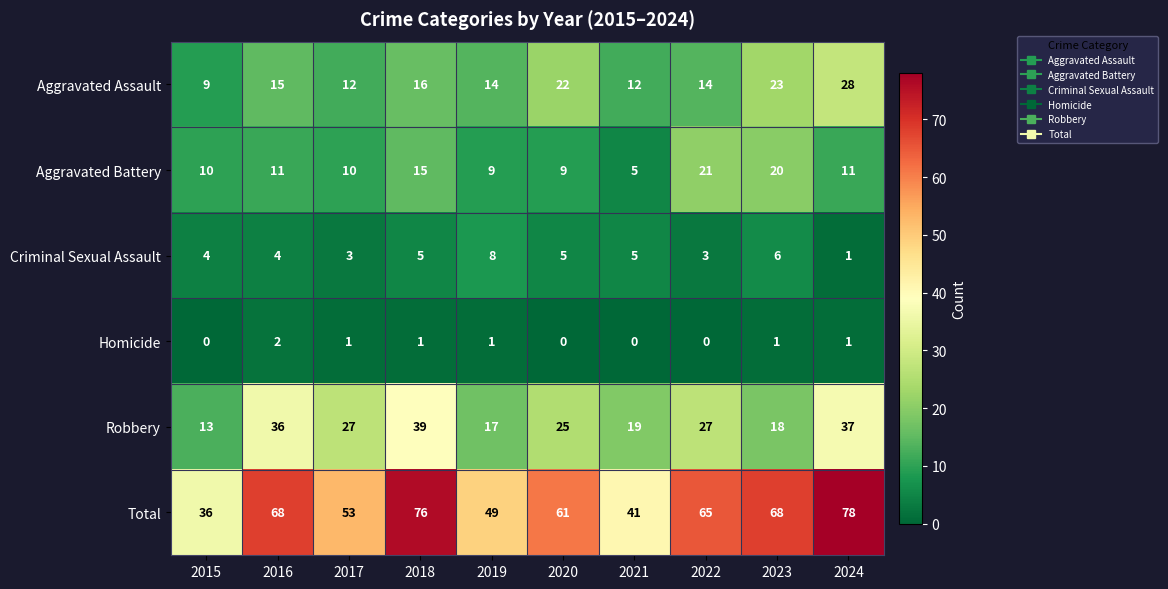

Count the number of data series in this chart.

6